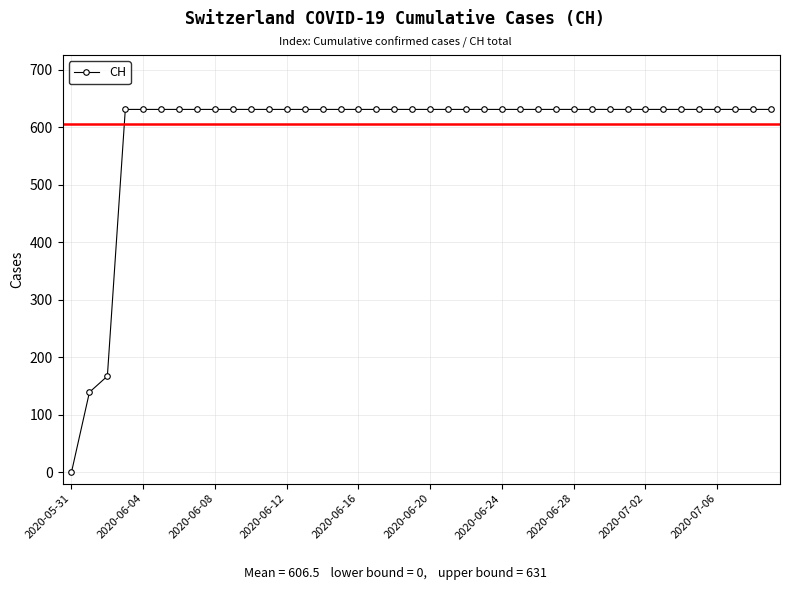

What is the greatest value displayed?

631